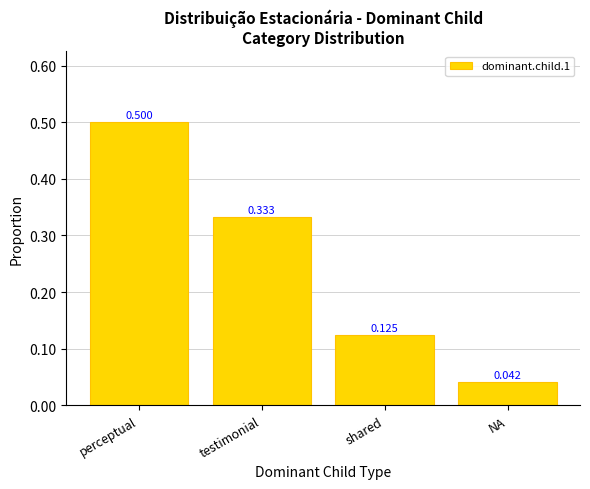

How many data points does each series have?

4